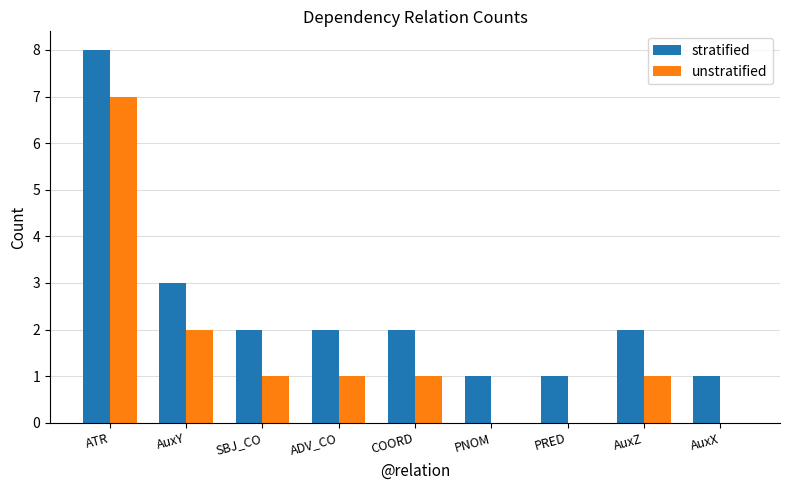

Is the value of unstratified at PNOM greater than the value of stratified at SBJ_CO?

No